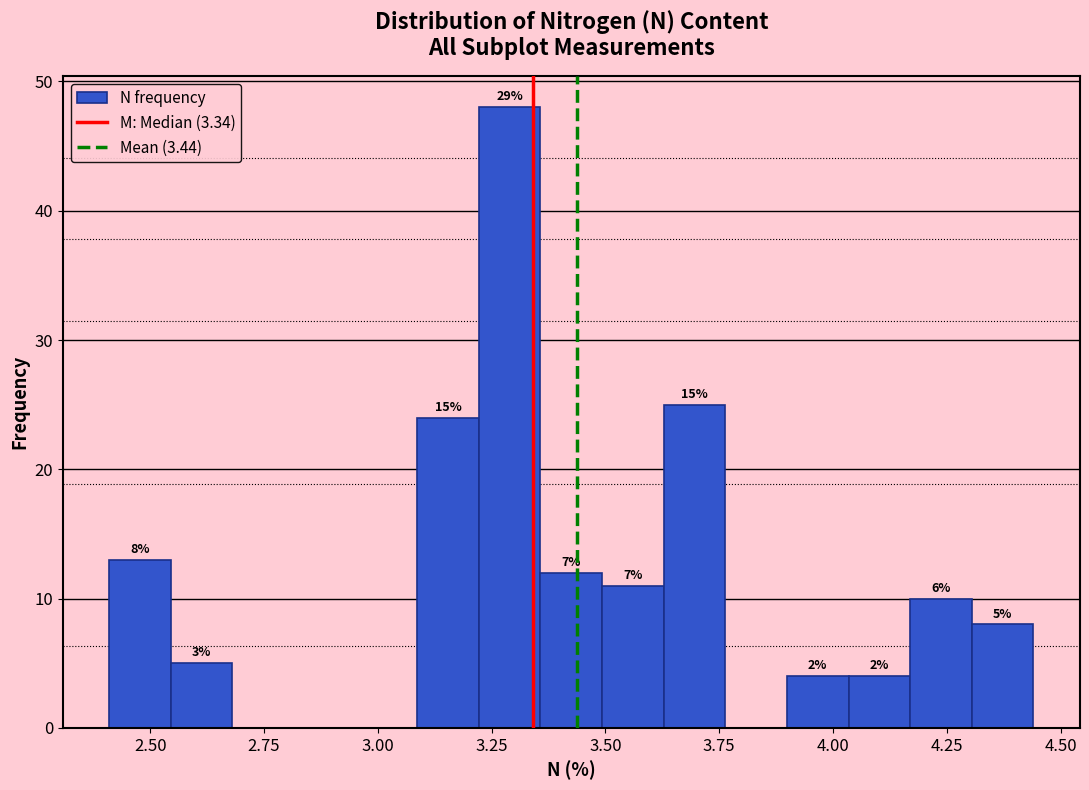

Read against the x-axis, roughly where is the centre of the tallest bar?

3.30